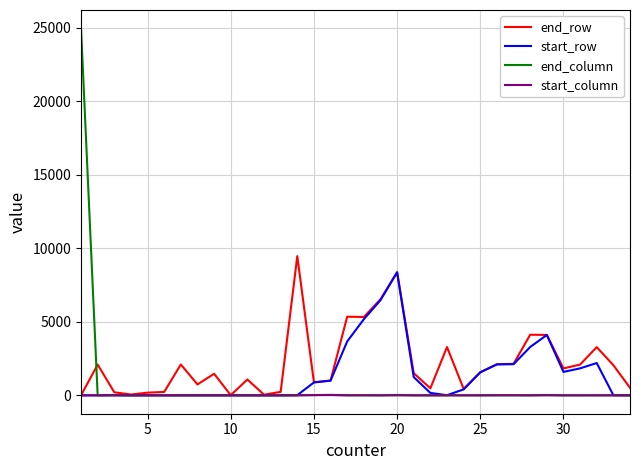

Which series has the widest spread of values?

end_column